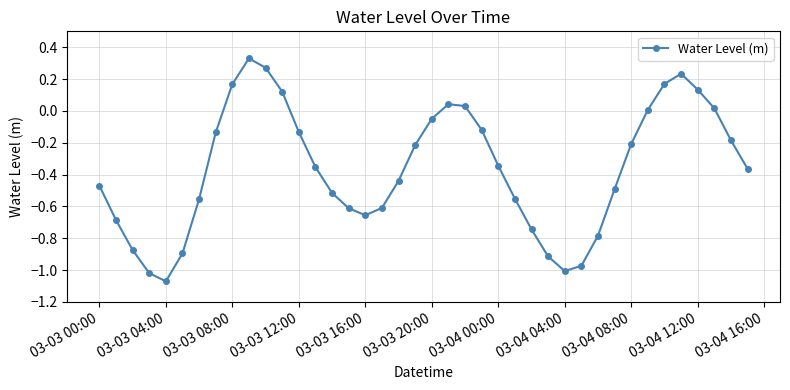

How many interior local valleys (lower than both neighbors) does the data have?

3